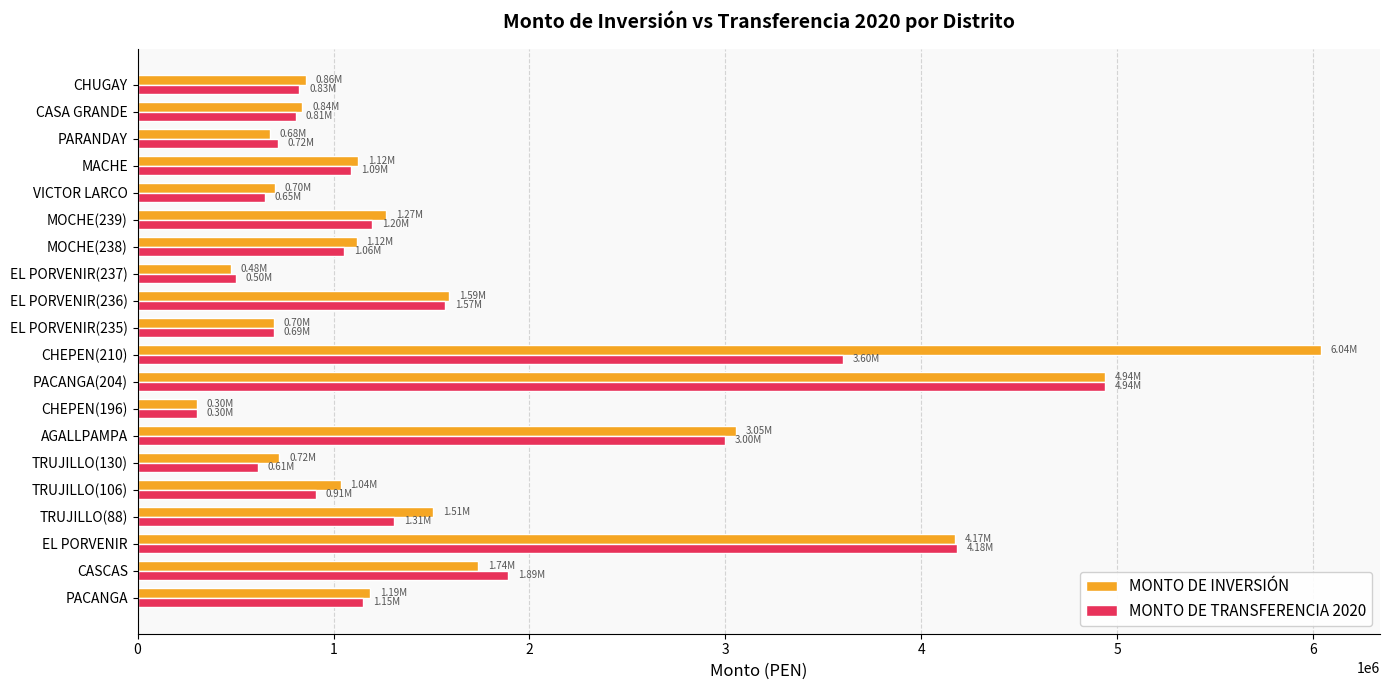

Which series has the largest total across all categories?

MONTO DE INVERSIÓN